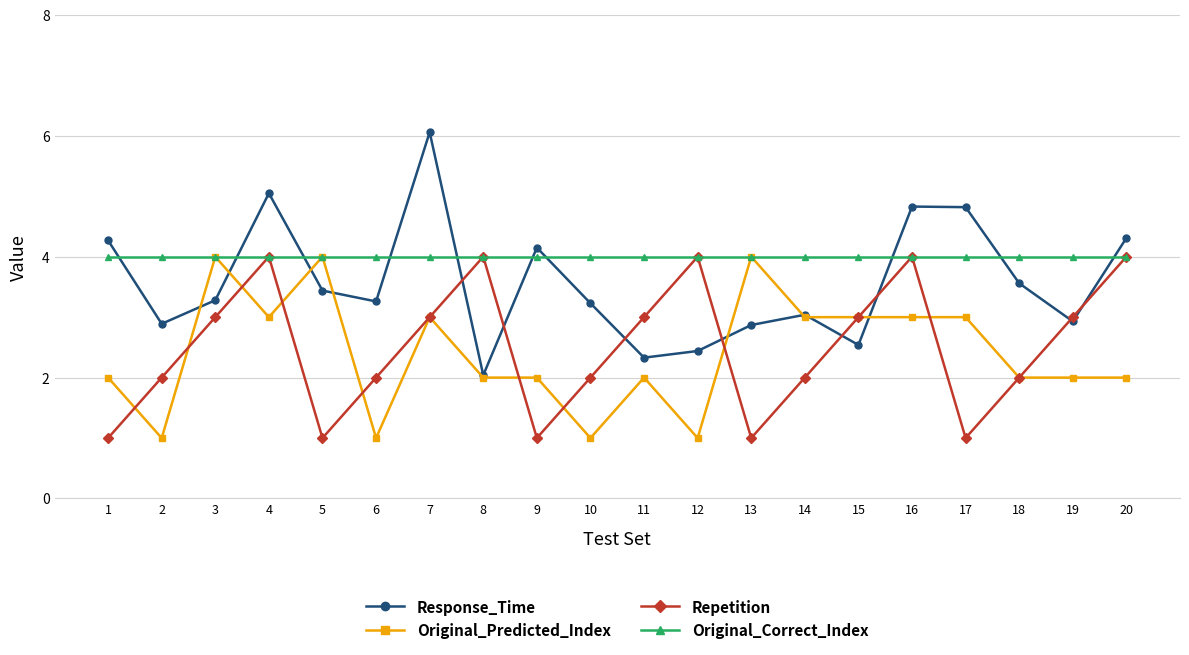

Which category has the lowest value in the Response_Time series?

8